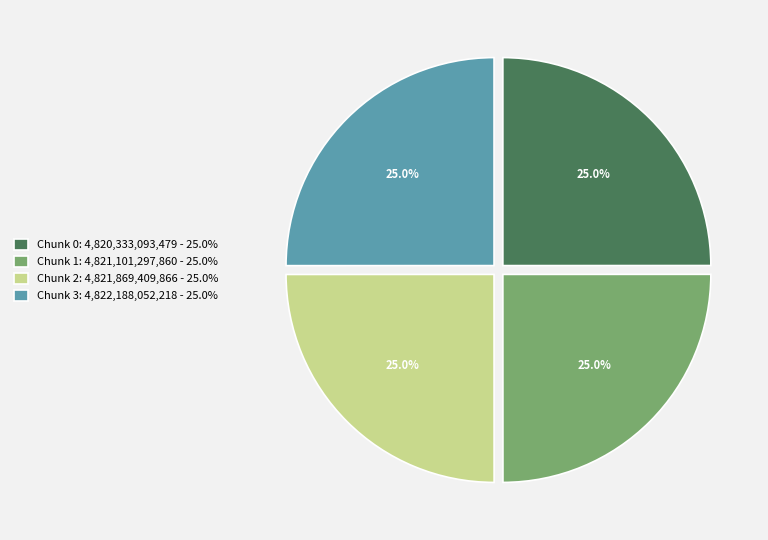

What is the ratio of the value at Chunk 2: 4,821,869,409,866 - 25.0% to the value at Chunk 3: 4,822,188,052,218 - 25.0%?

1.0